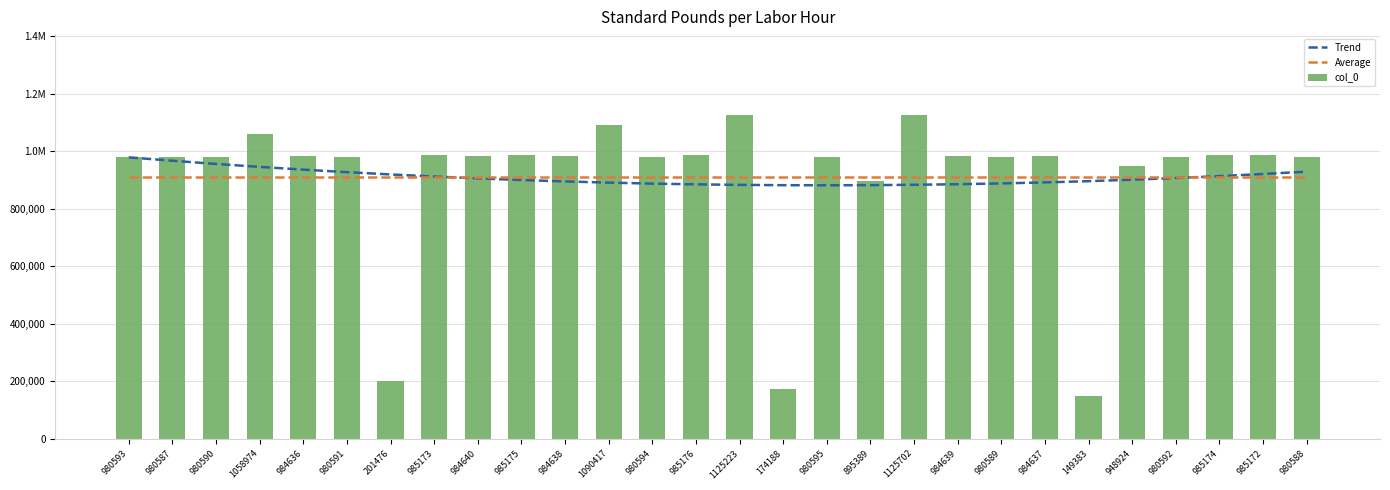

Which label corresponds to the largest value in the chart?

1125702